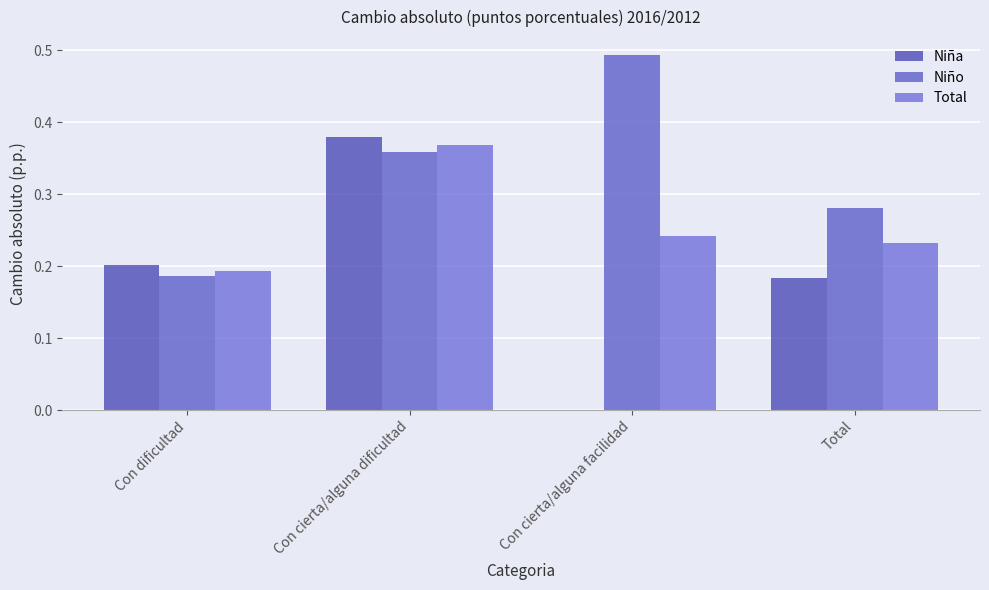

How many Niña values are between 0 and 1?

4